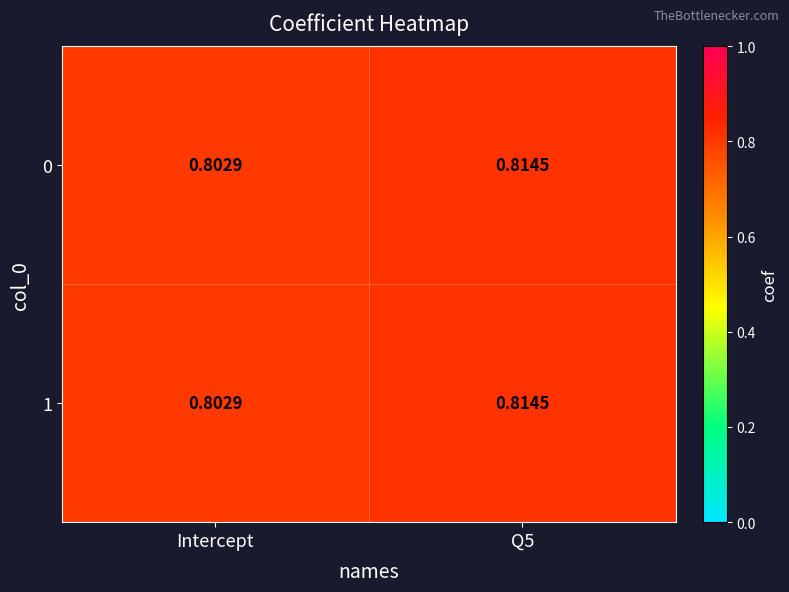

At which label does 1 reach its minimum?

Intercept